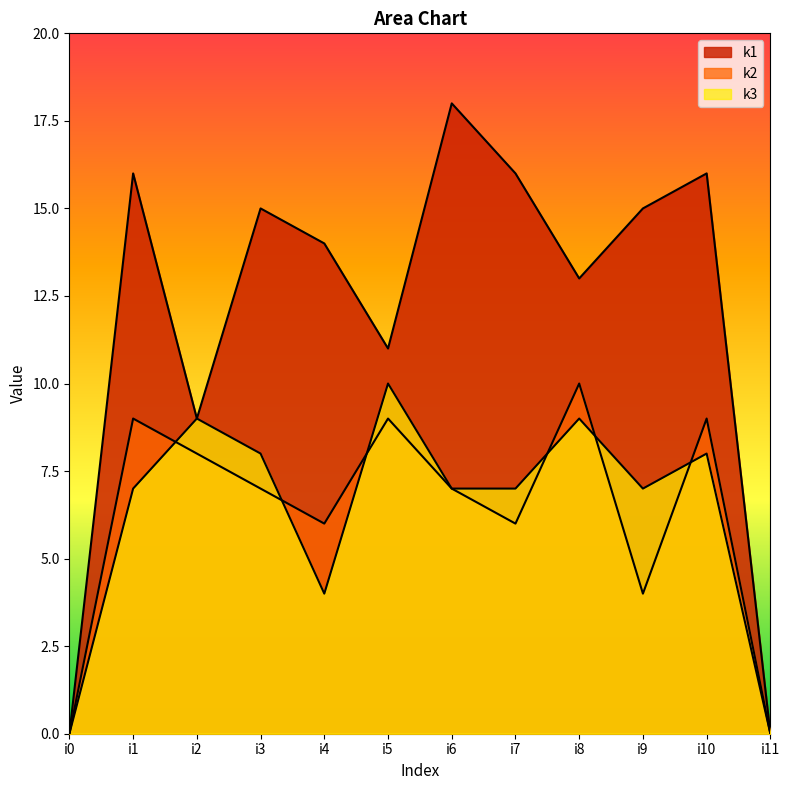

How many lines are shown in the chart?

3